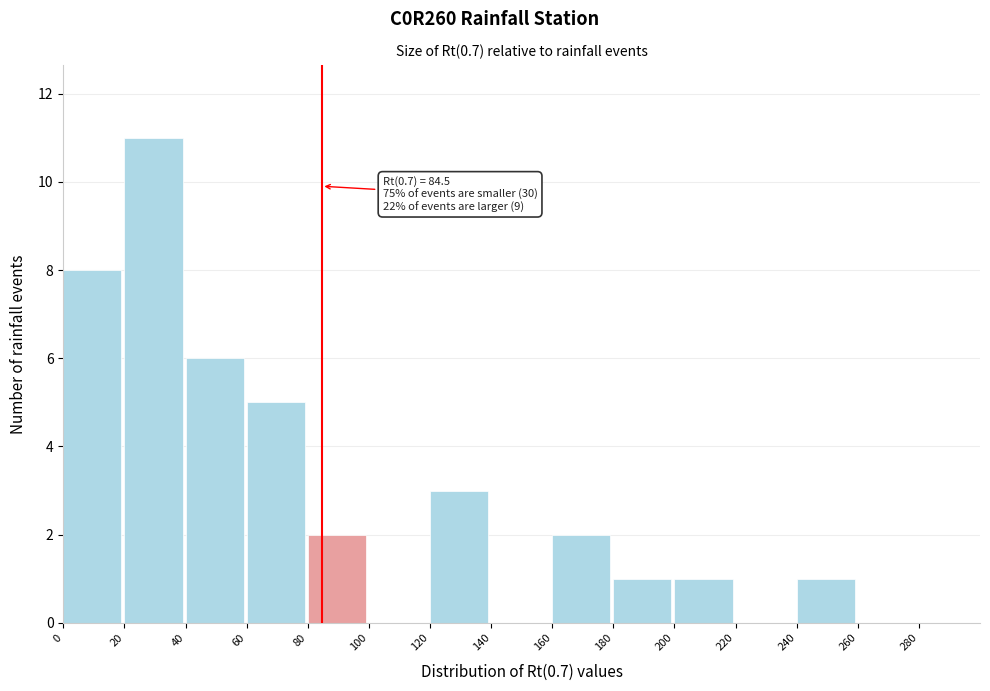

Which range on the x-axis has the tallest bar?

20 to 40